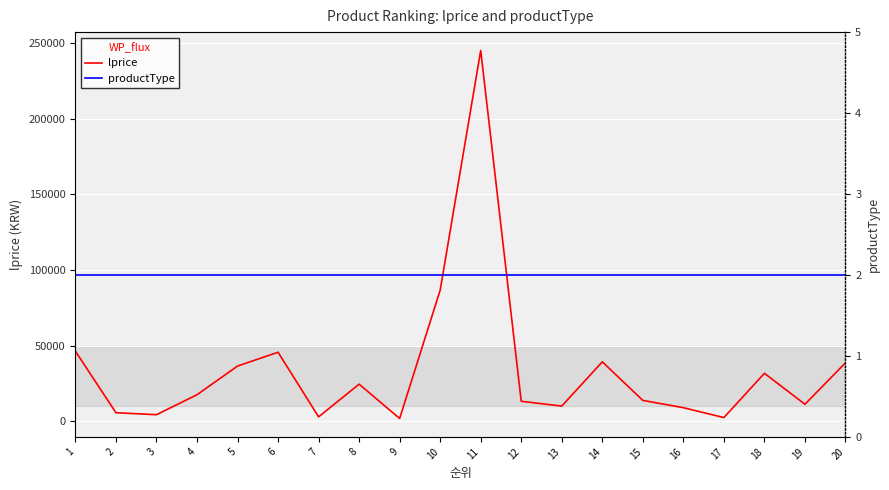

Where is productType nearest to the value 2?

1